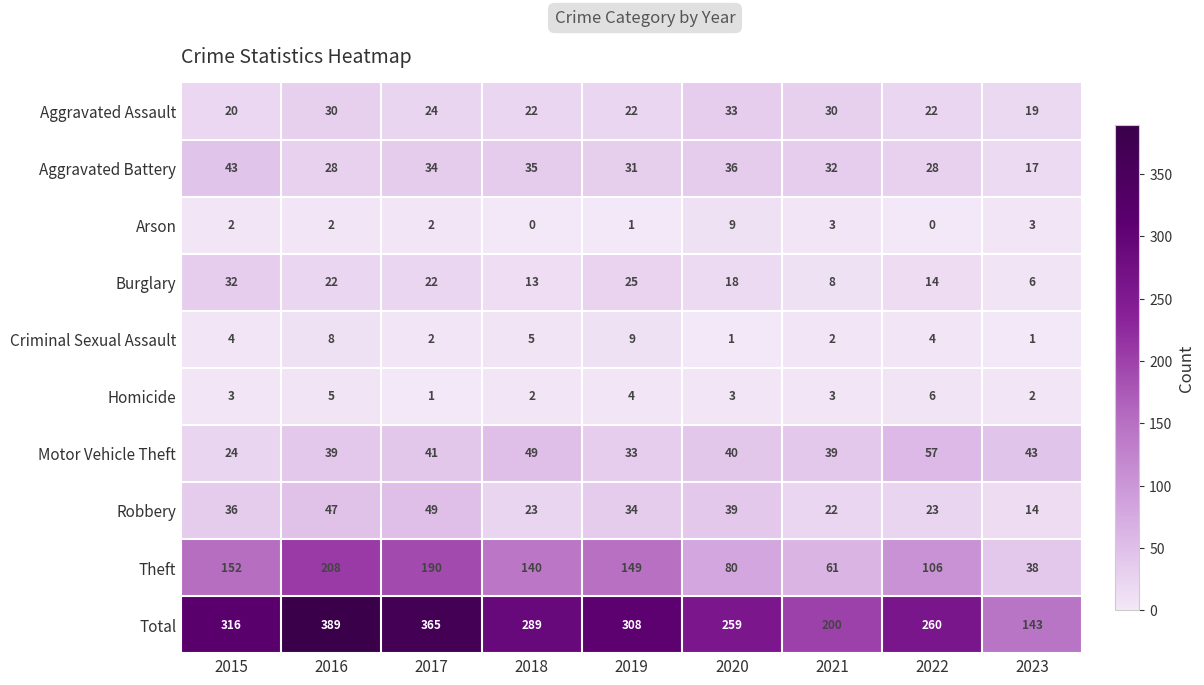

What is the maximum value for Homicide?

6